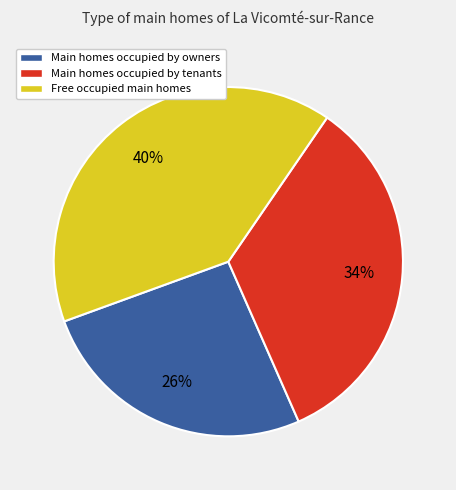

Count the number of slices in the pie.

3